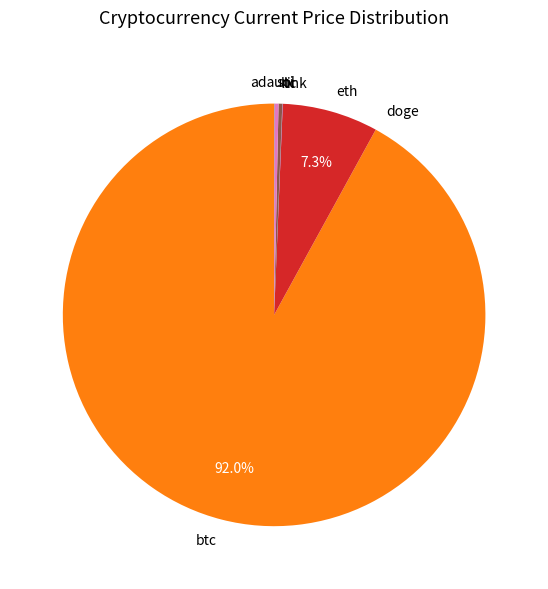

Combined, do btc and sol account for over 50%?

Yes